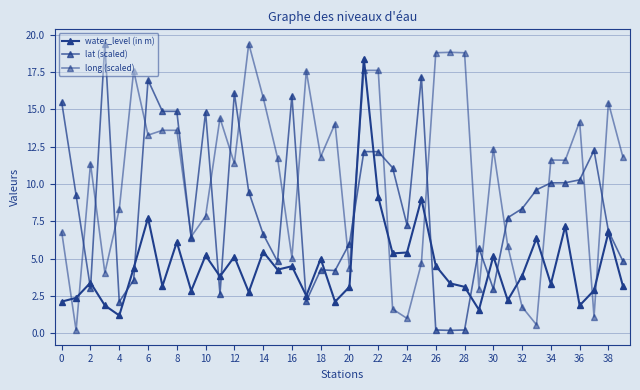

Does the chart display data point markers on the line(s)?

Yes